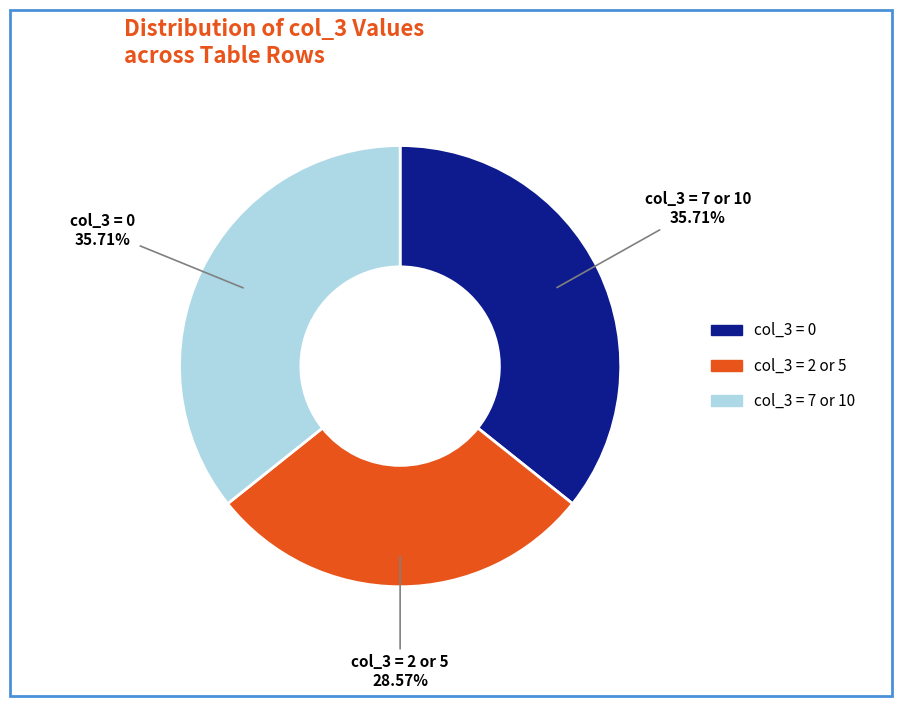

Which slice is the smallest?

col_3 = 2 or 5